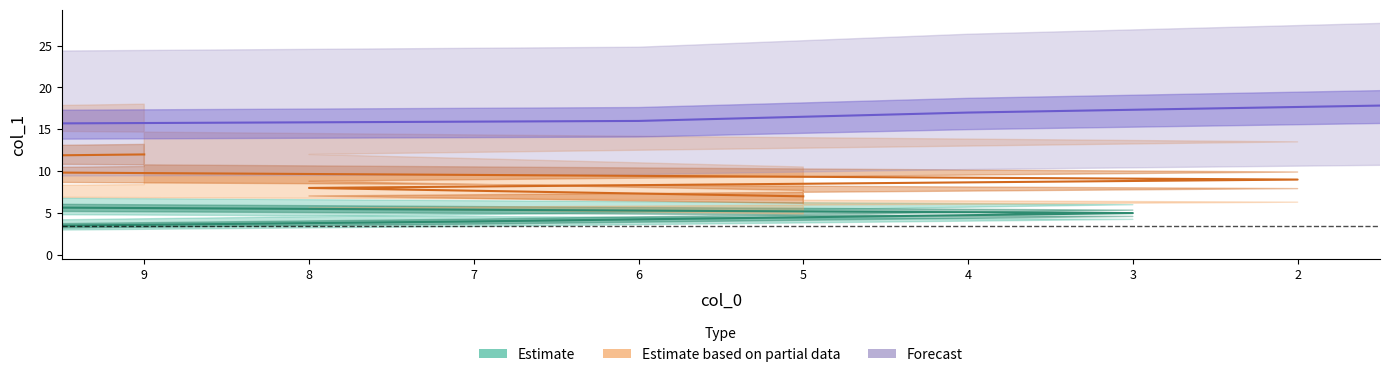

Where does the Estimate series first go above 4?

3